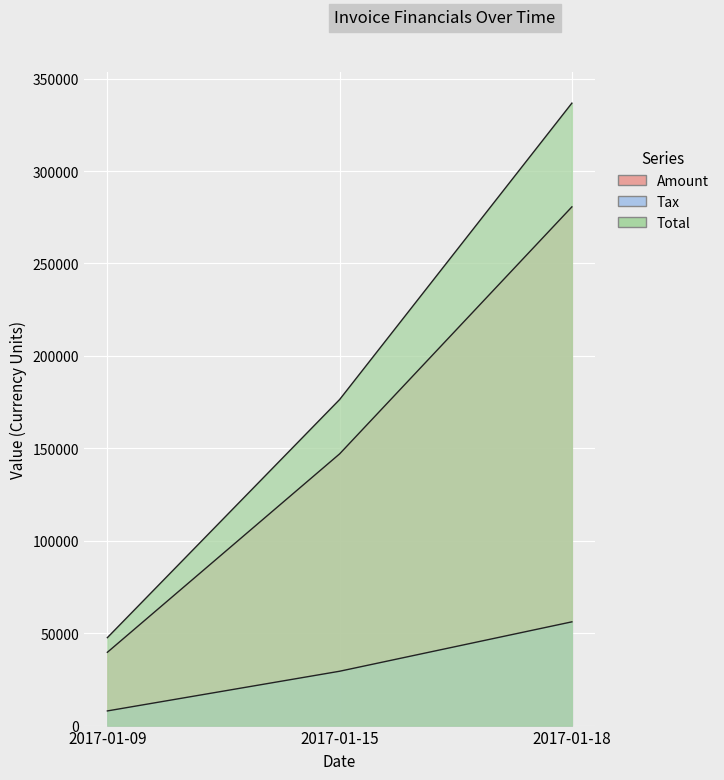

List the series in order of their peak value, highest first.

Total, Amount, Tax